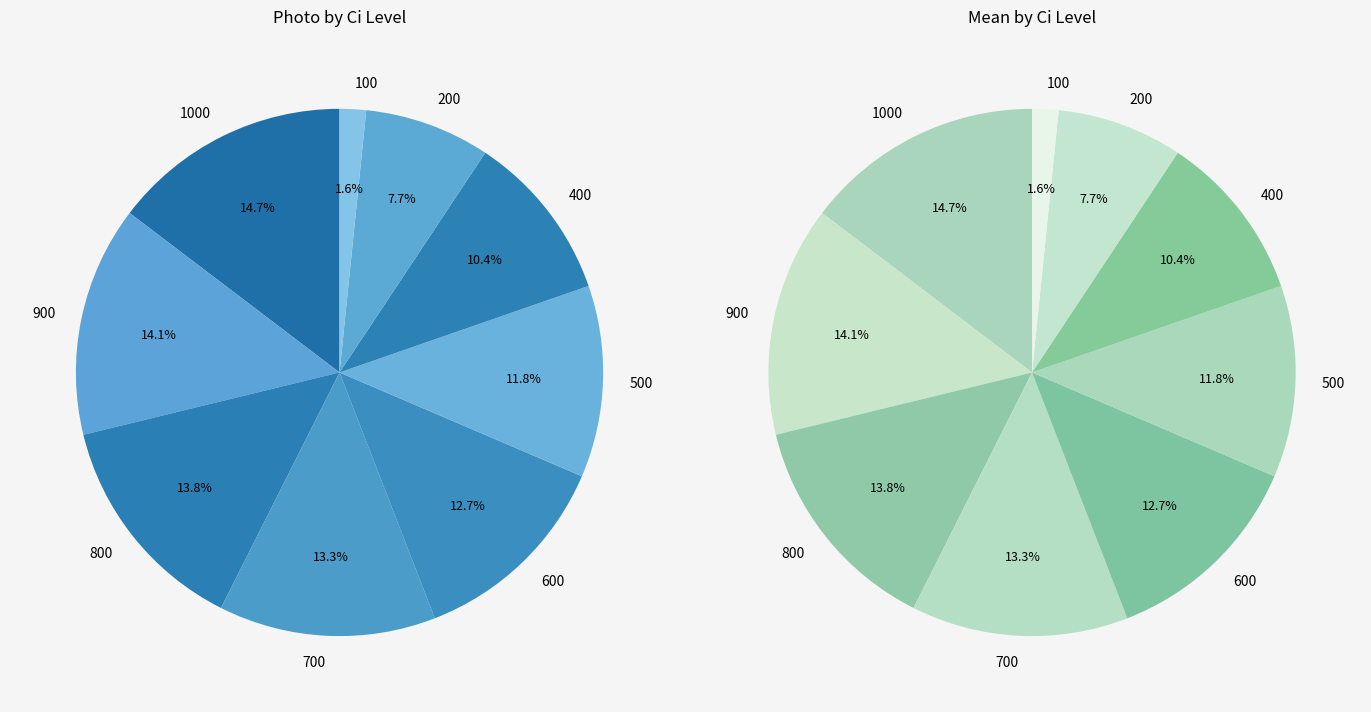

To the nearest percent, what portion does 200 represent?

8%